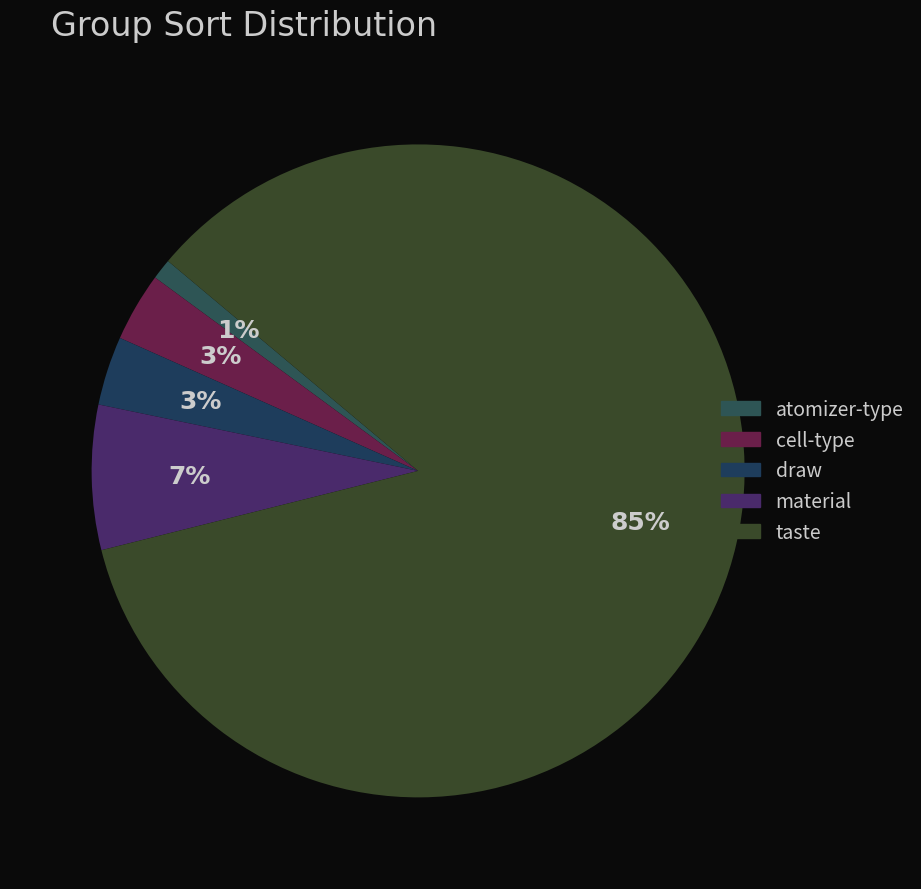

To the nearest percent, what percentage of the pie is draw?

3%